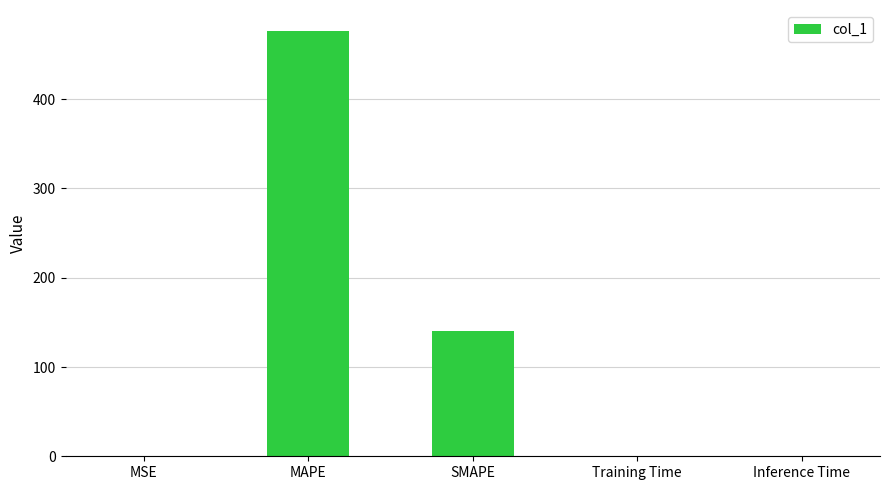

What is the sum of all values?

617.0